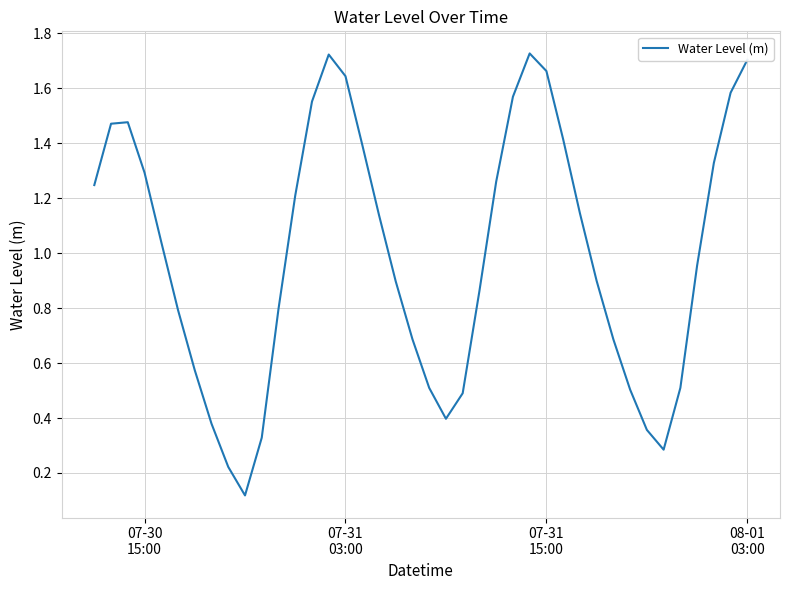

How many categories are shown in the chart?

40